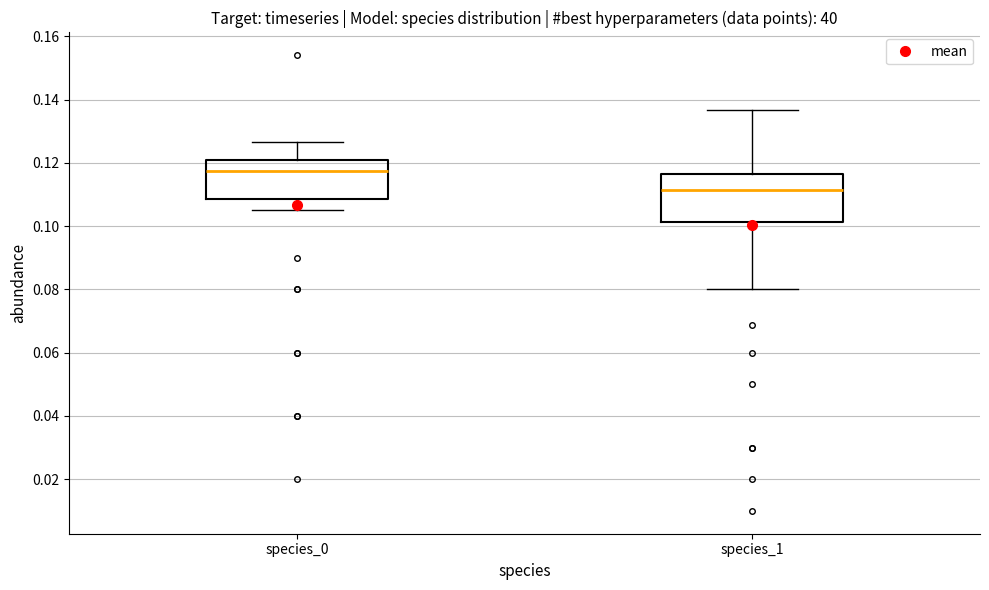

Reading left to right, read every box against the y-axis: the position of its median line, the range the box covers, and the ends of its whiskers. The values are not printed on the chart, so give them approximately, as read against the axis.

species_0: median 0.118, box 0.108 to 0.120, whiskers 0.104 to 0.126
species_1: median 0.112, box 0.102 to 0.116, whiskers 0.080 to 0.136